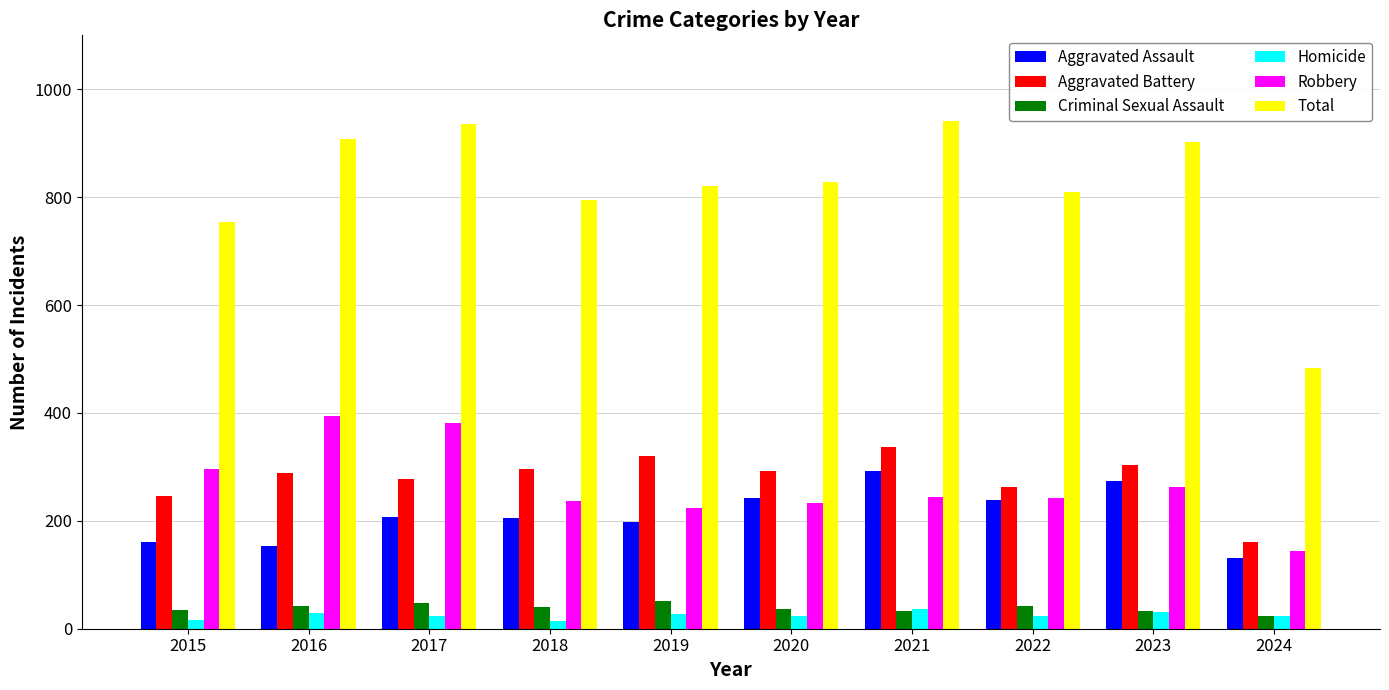

How many series are shown in this chart?

6